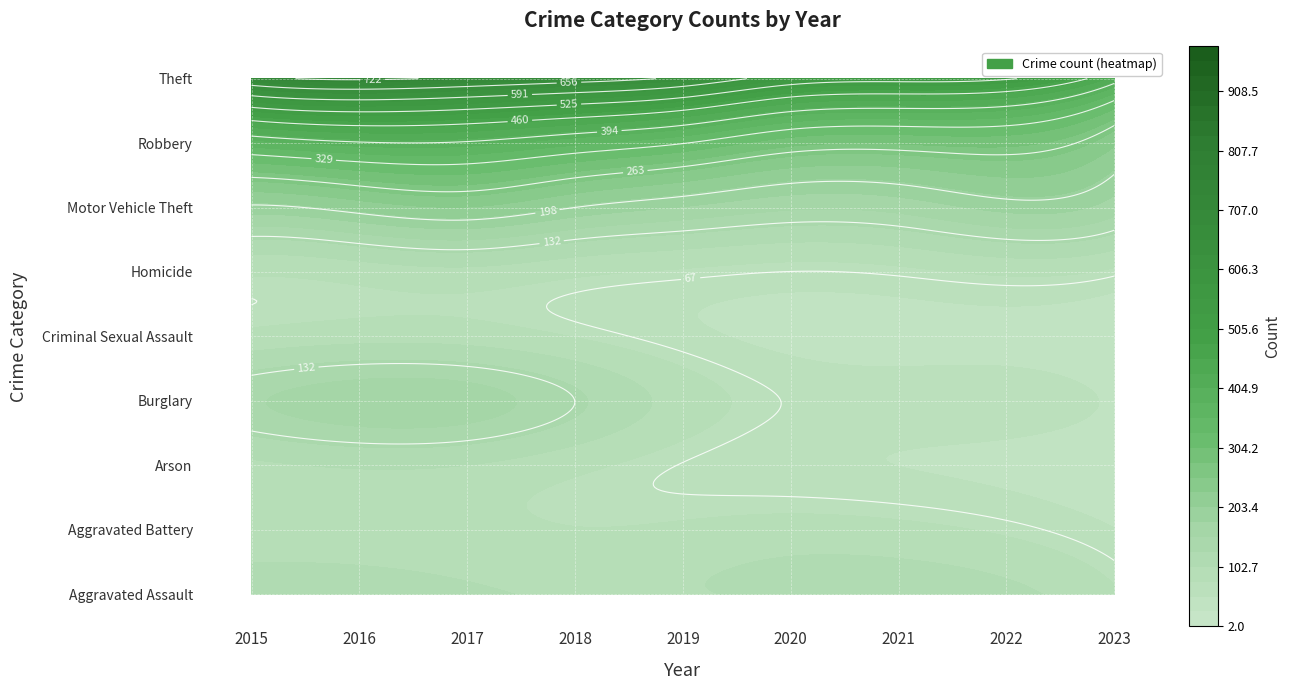

At how many categories does at least one series exceed 48?

9